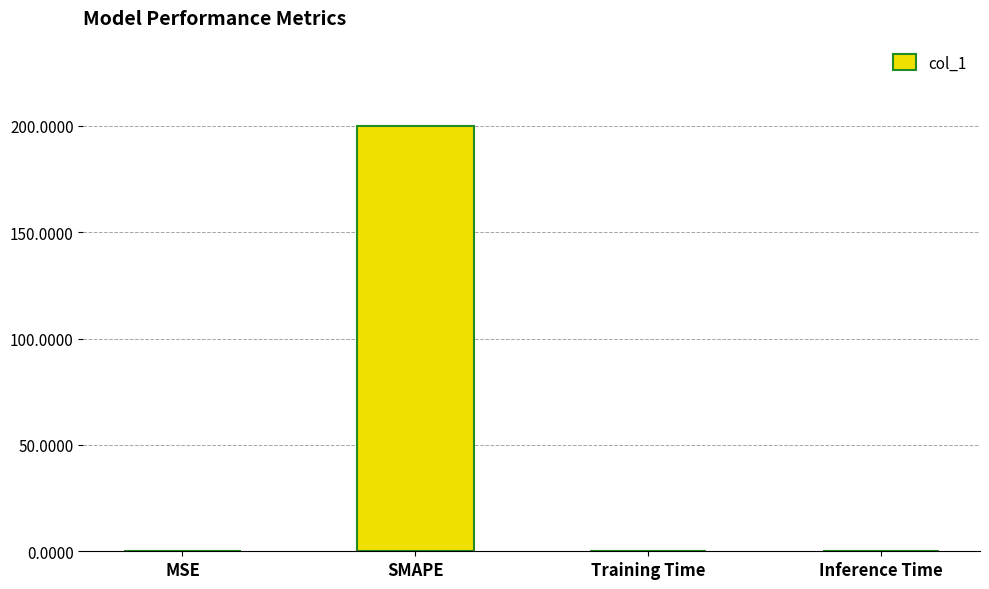

Between SMAPE and Inference Time, which is larger?

SMAPE